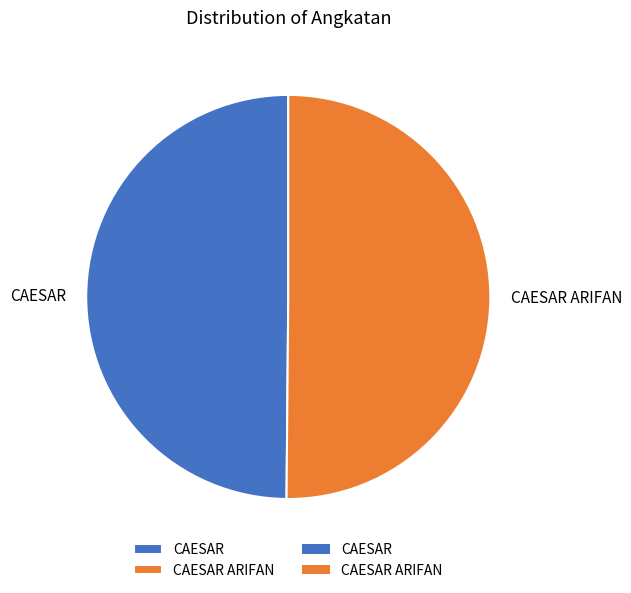

Count the number of slices in the pie.

2